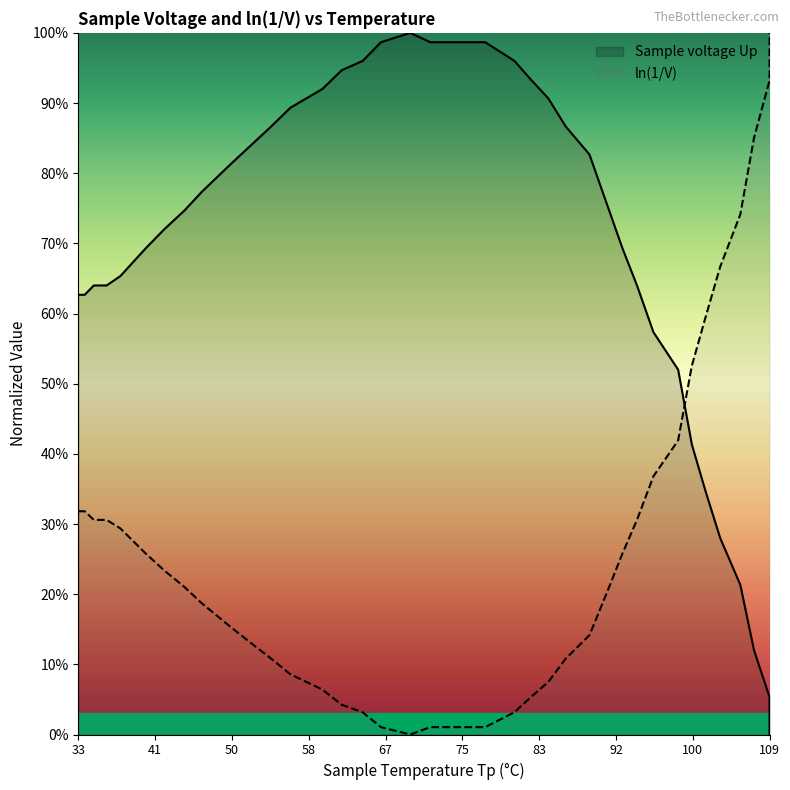

True or false: ln(1/V) has more than 1 interior local peaks.

False